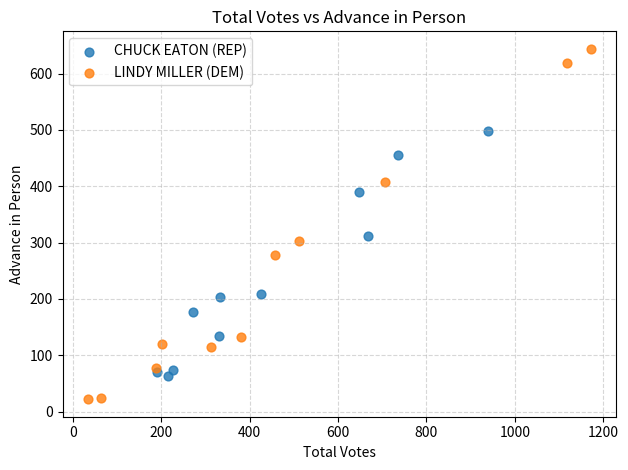

What are all the series names shown in the legend?

CHUCK EATON (REP), LINDY MILLER (DEM)